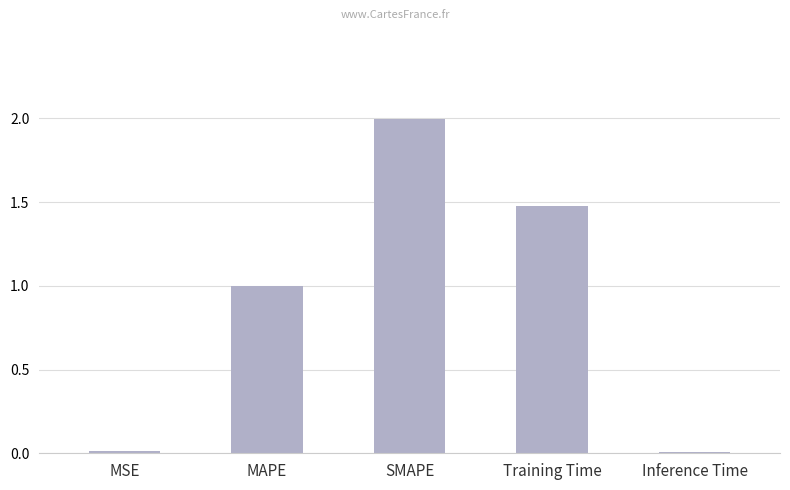

What is the label of the 2nd bar from the right?

Training Time